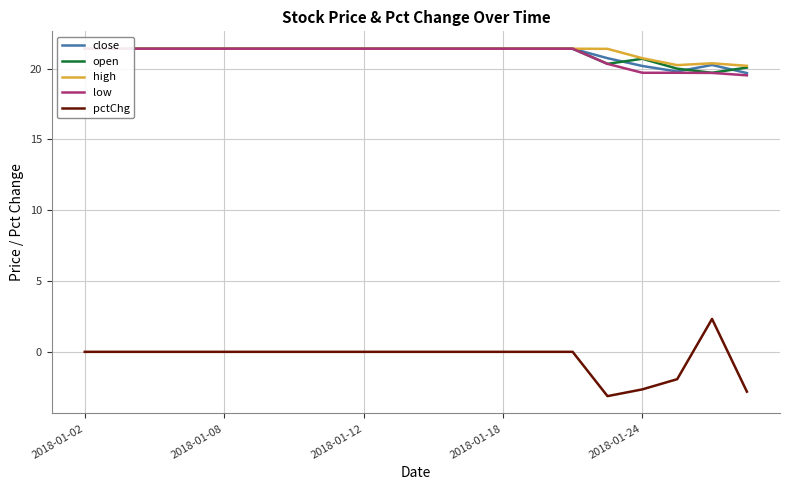

What is the maximum value for pctChg?

2.3